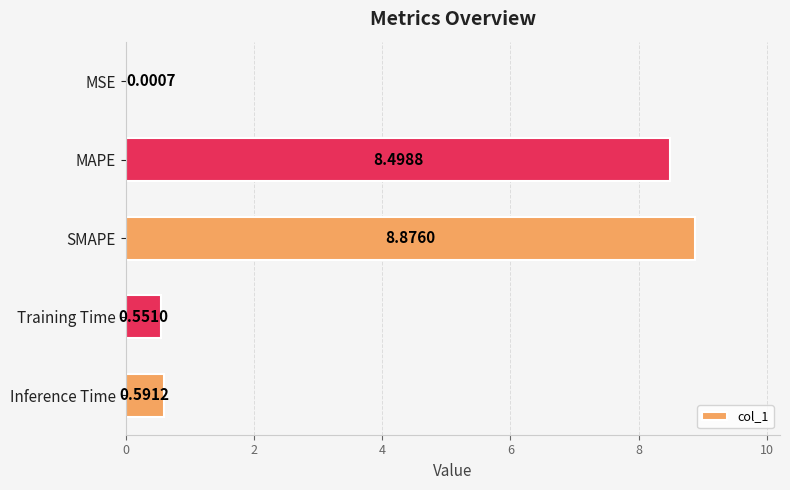

What is the sum of all values?

18.5